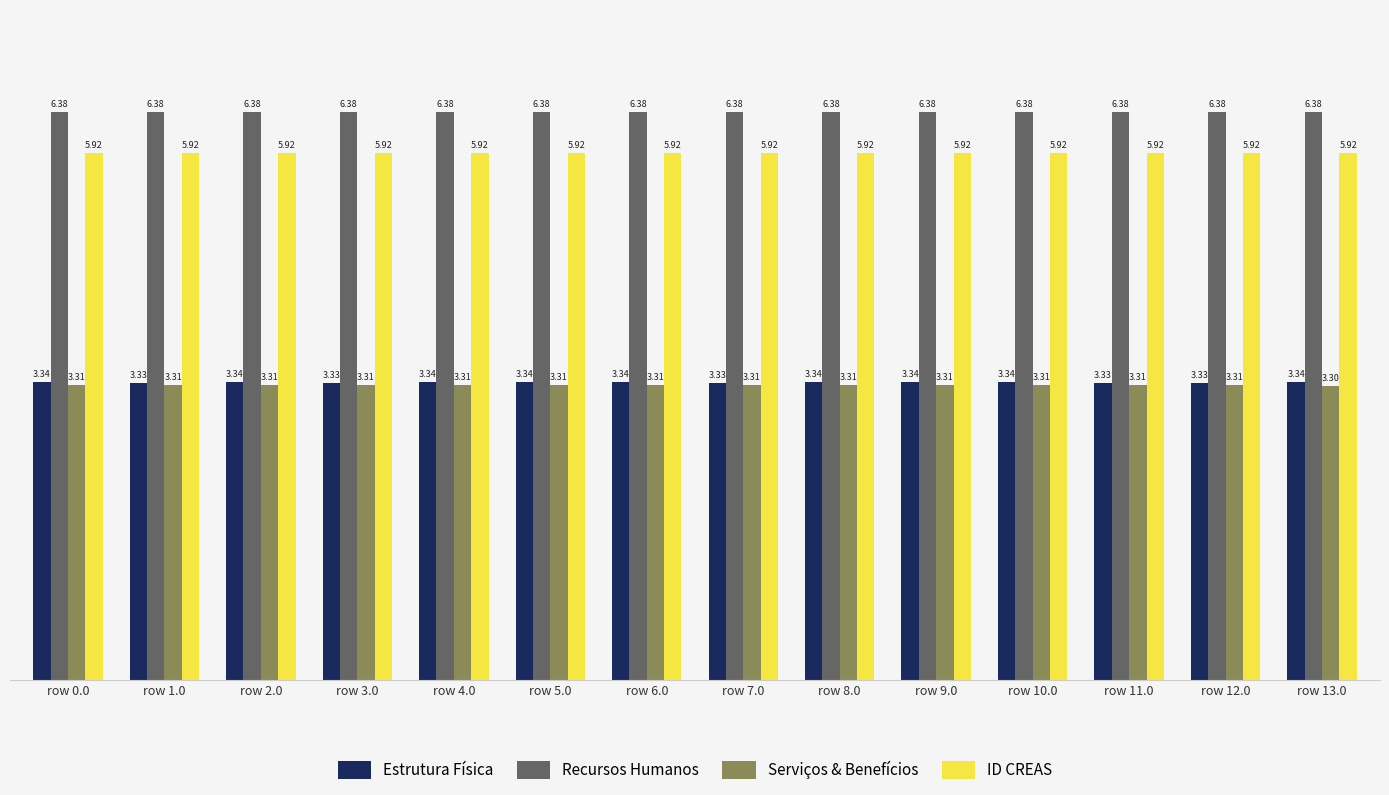

What position from the left is row 12.0?

13